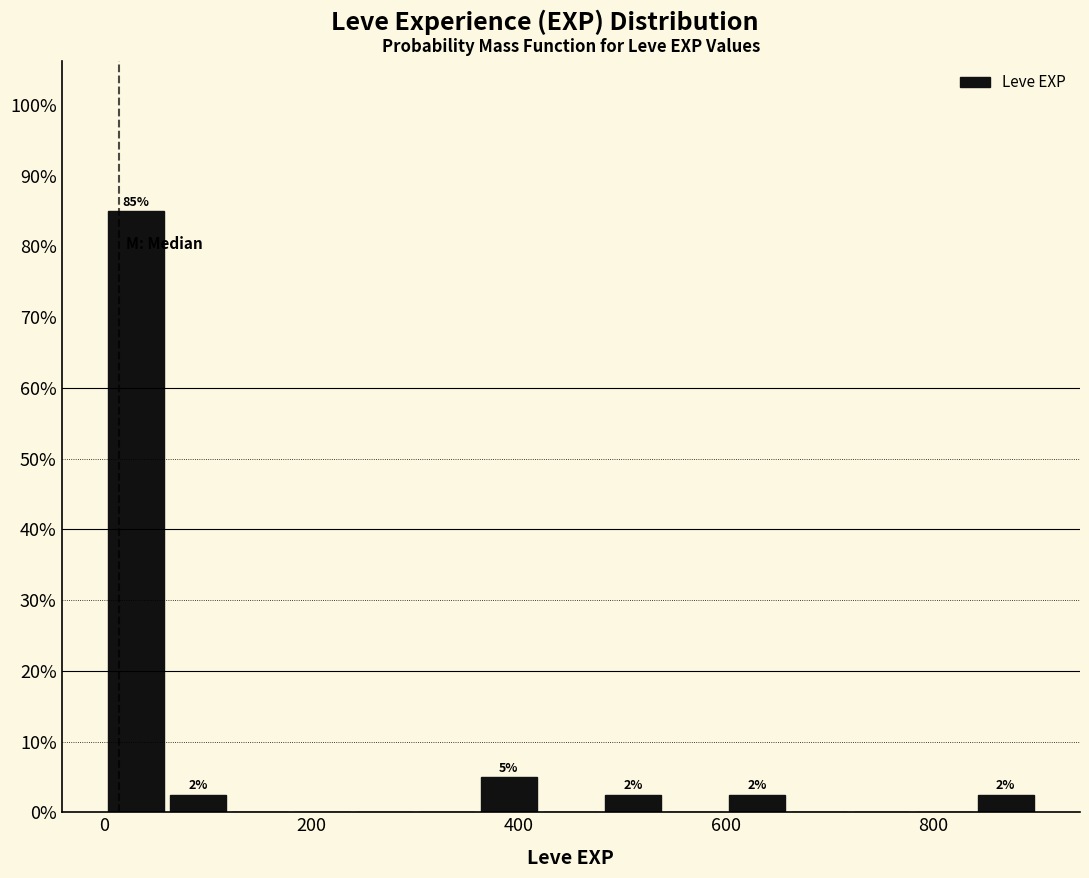

Read against the x-axis, roughly where is the centre of the tallest bar?

40